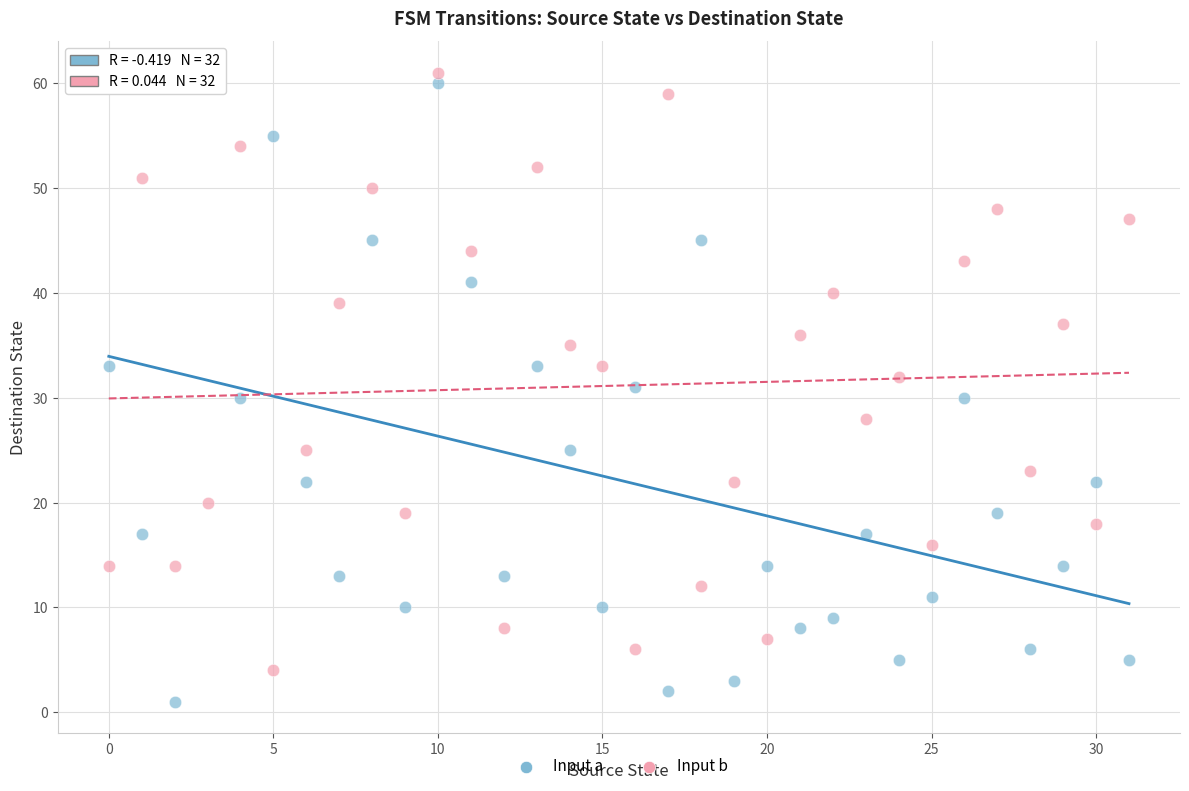

How many data points are displayed?

64